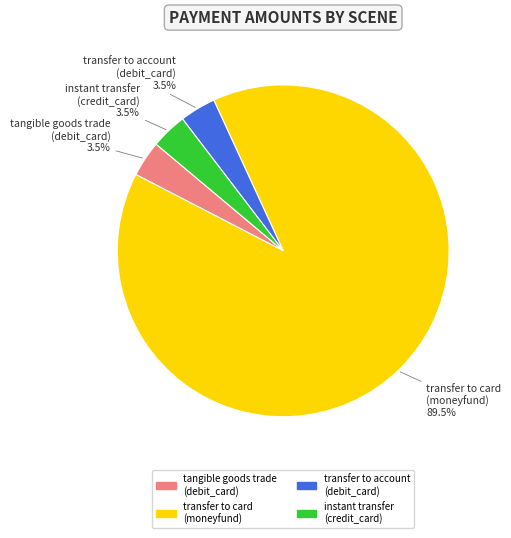

Between tangible goods trade (debit_card) and transfer to card (moneyfund), which is larger?

transfer to card (moneyfund)